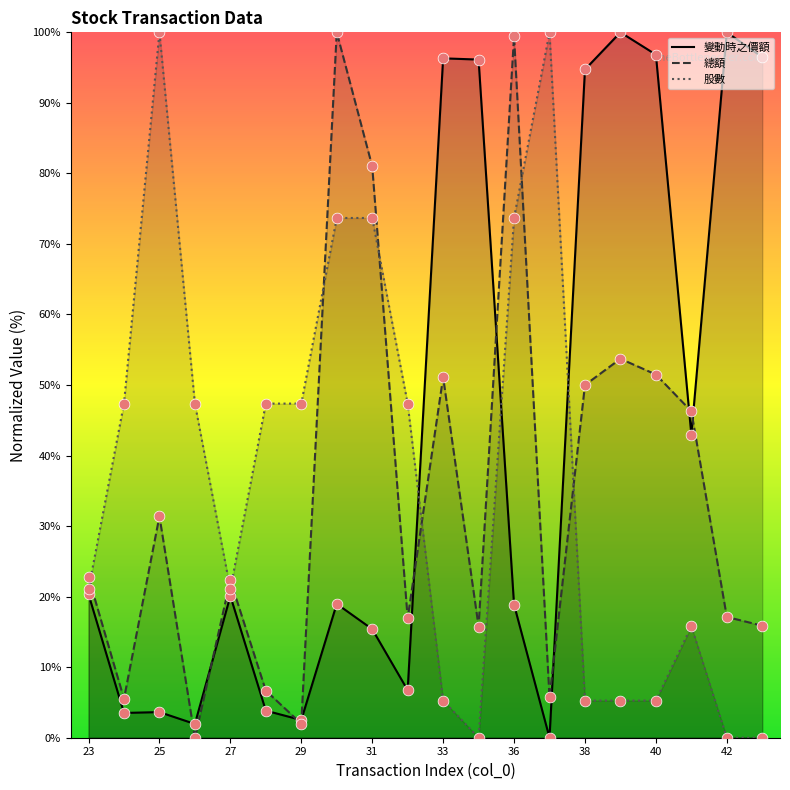

Is the value of 變動時之價額 at 42 greater than the value of 總額 at 23?

Yes